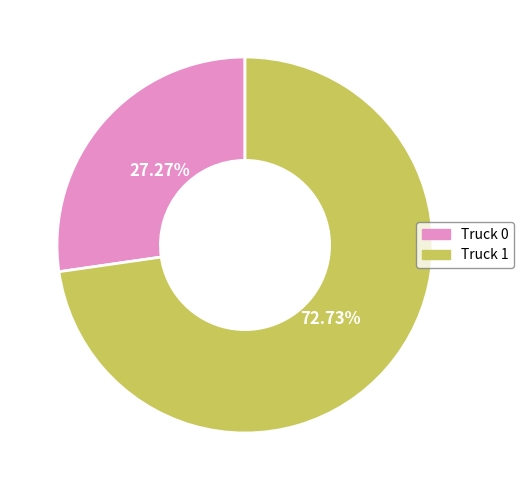

What is the ratio of the value at Truck 0 to the value at Truck 1?

0.4